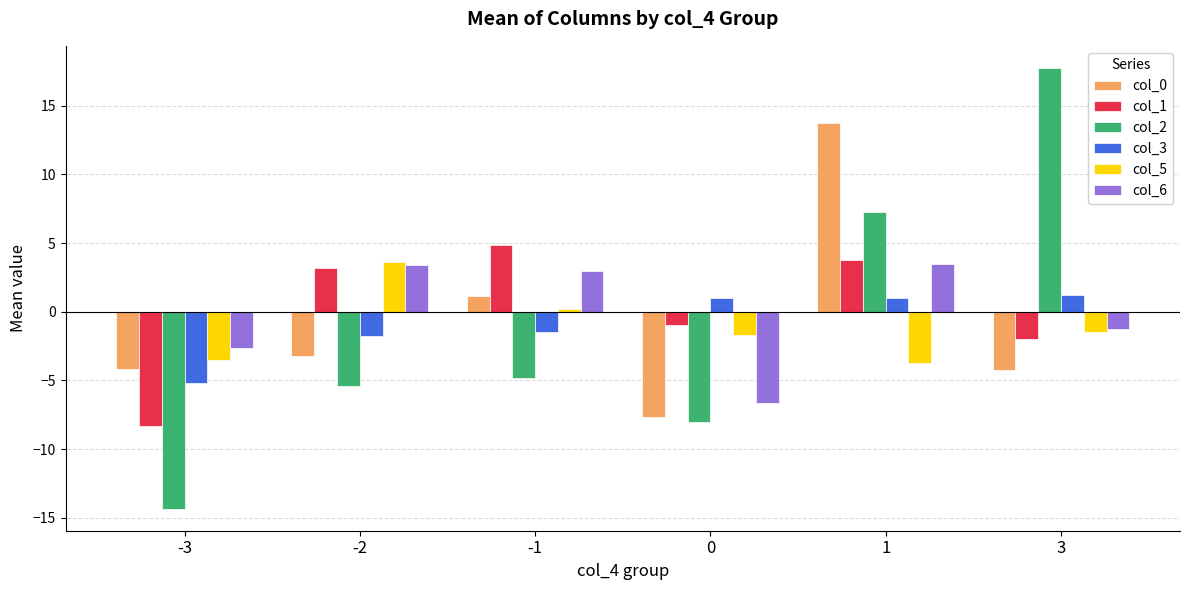

At which label is col_5 closest to 0?

-1